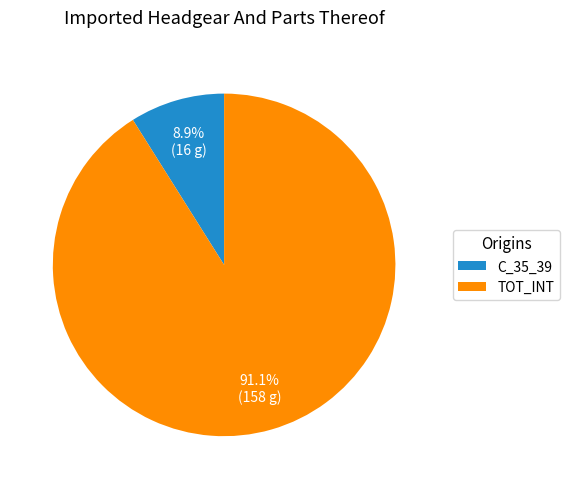

Which slice is the largest?

TOT_INT